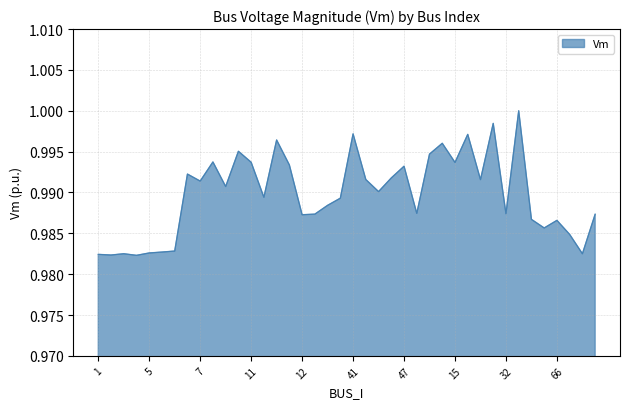

How many distinct data groups are displayed?

1